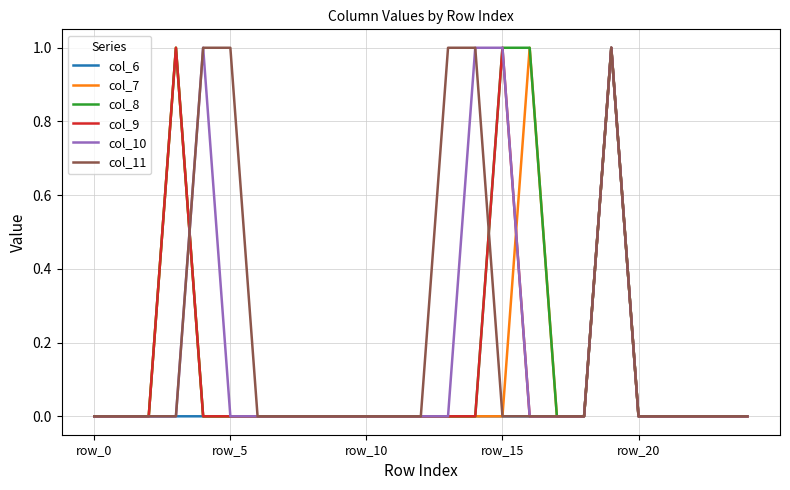

How many col_8 values are between 0 and 1?

25